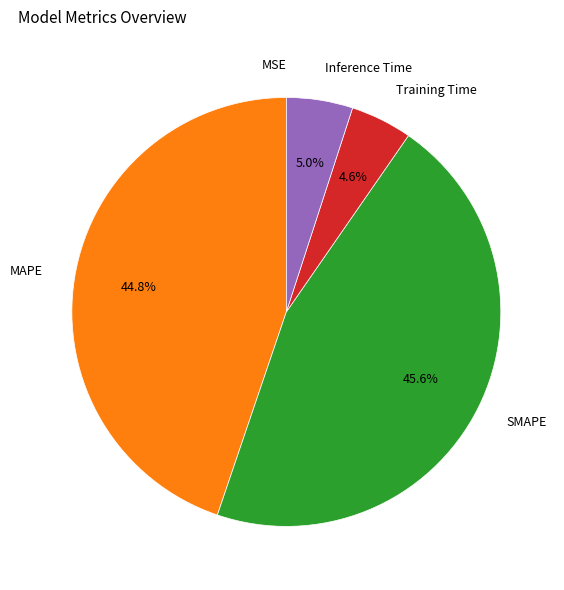

Is there any slice that represents more than half of the pie?

No